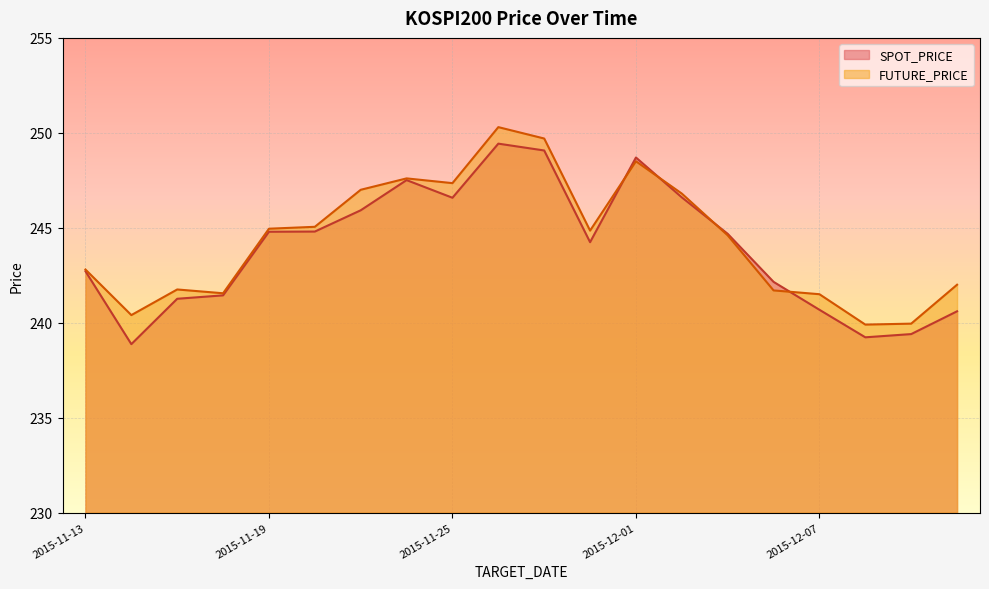

Where is FUTURE_PRICE nearest to the value 245?

2015-11-19